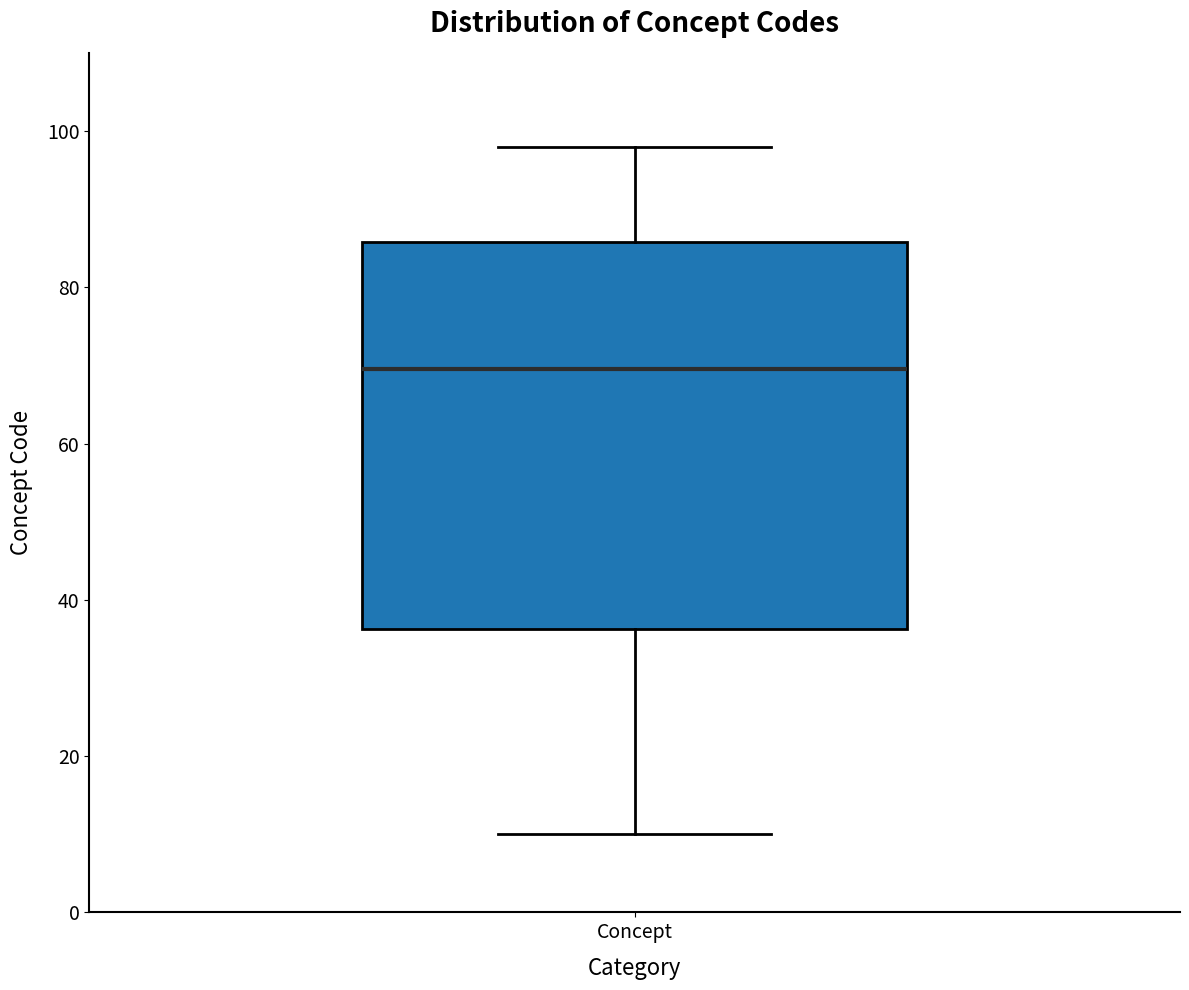

Where does the median line of the box for Concept sit on the y-axis? The values are not printed on the chart, so give them approximately, as read against the axis.

70